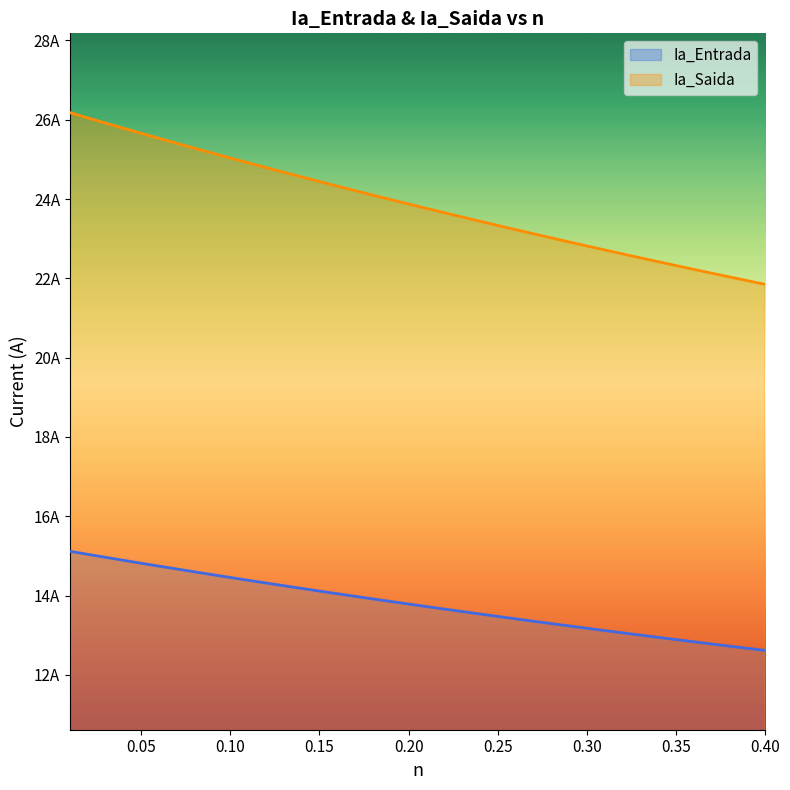

At which label is Ia_Saida closest to 24?

18